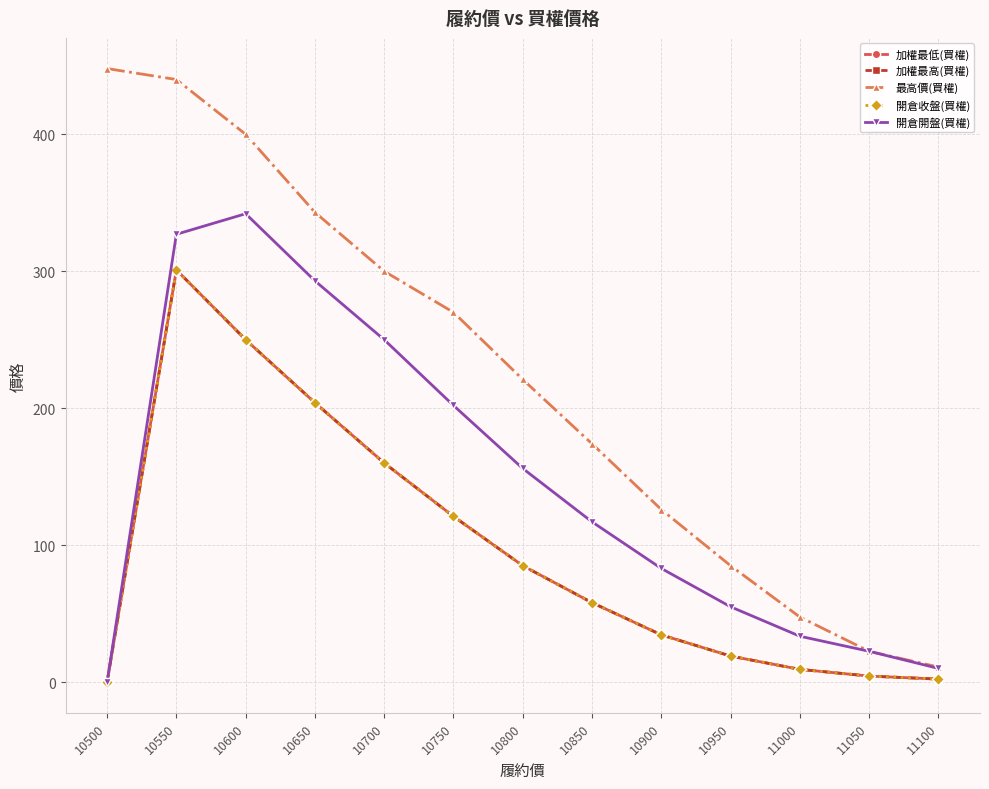

Where does the 加權最高(買權) series first go above 58?

10550